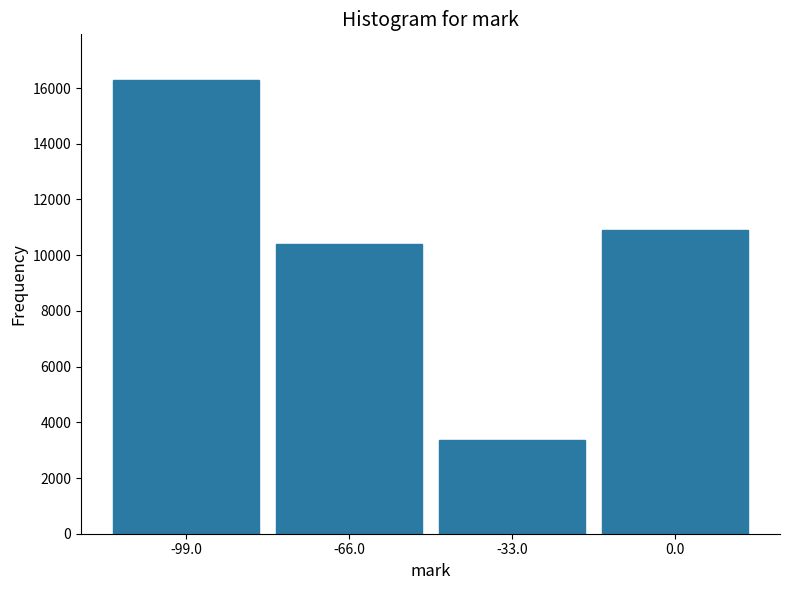

Reading right to left, transcribe all the data shown in this chart.

10900	3350	10400	16300